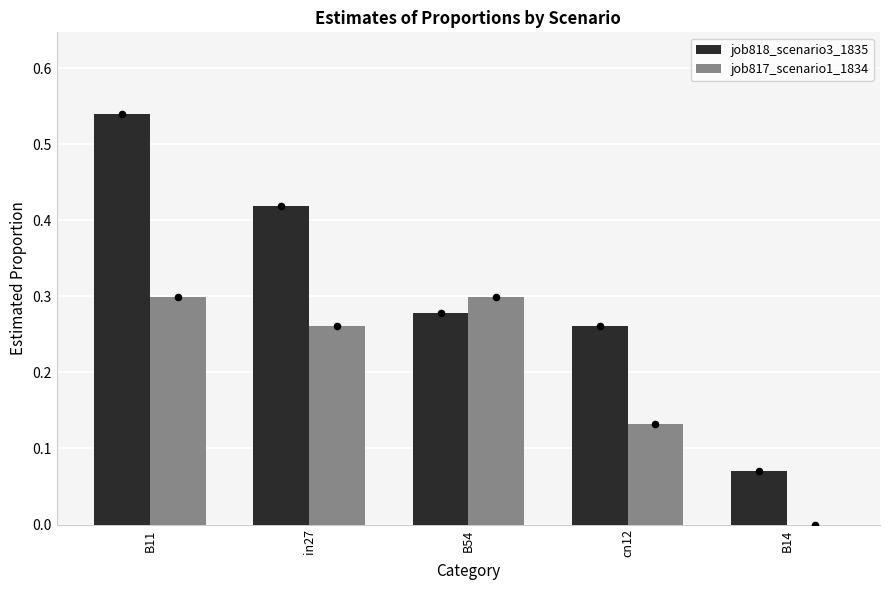

What are all the series names shown in the legend?

job818_scenario3_1835, job817_scenario1_1834